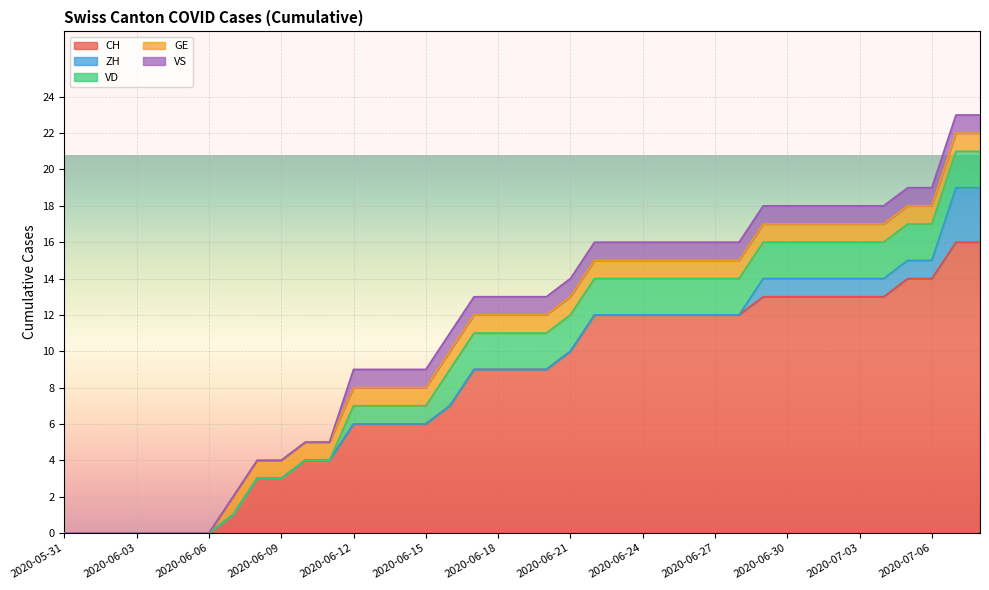

True or false: ZH and VS cross at least once.

False